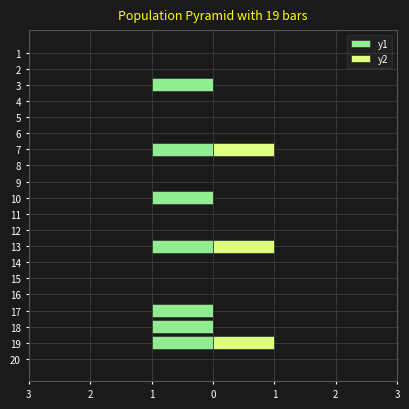

How many categories are shown in the chart?

20